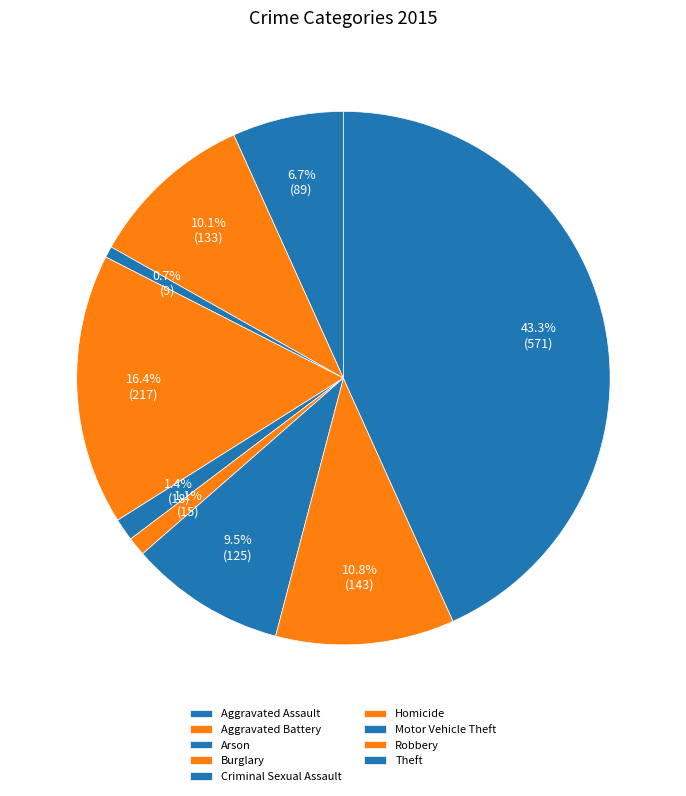

Does Criminal Sexual Assault account for over 50% of the chart?

No